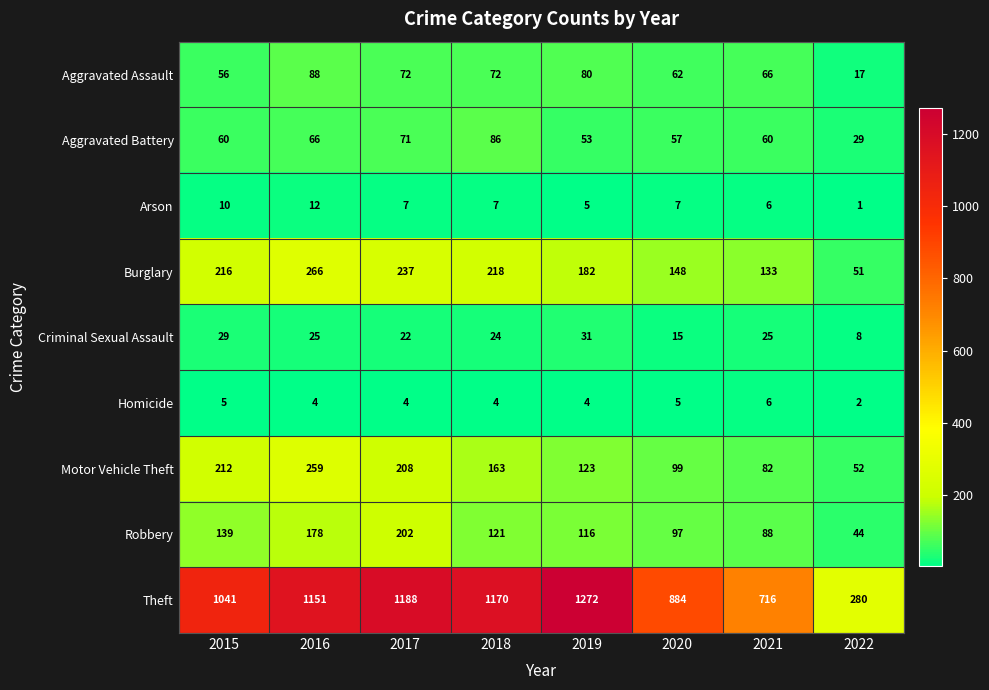

The value of Aggravated Battery at 2016 is 24. True or false?

False